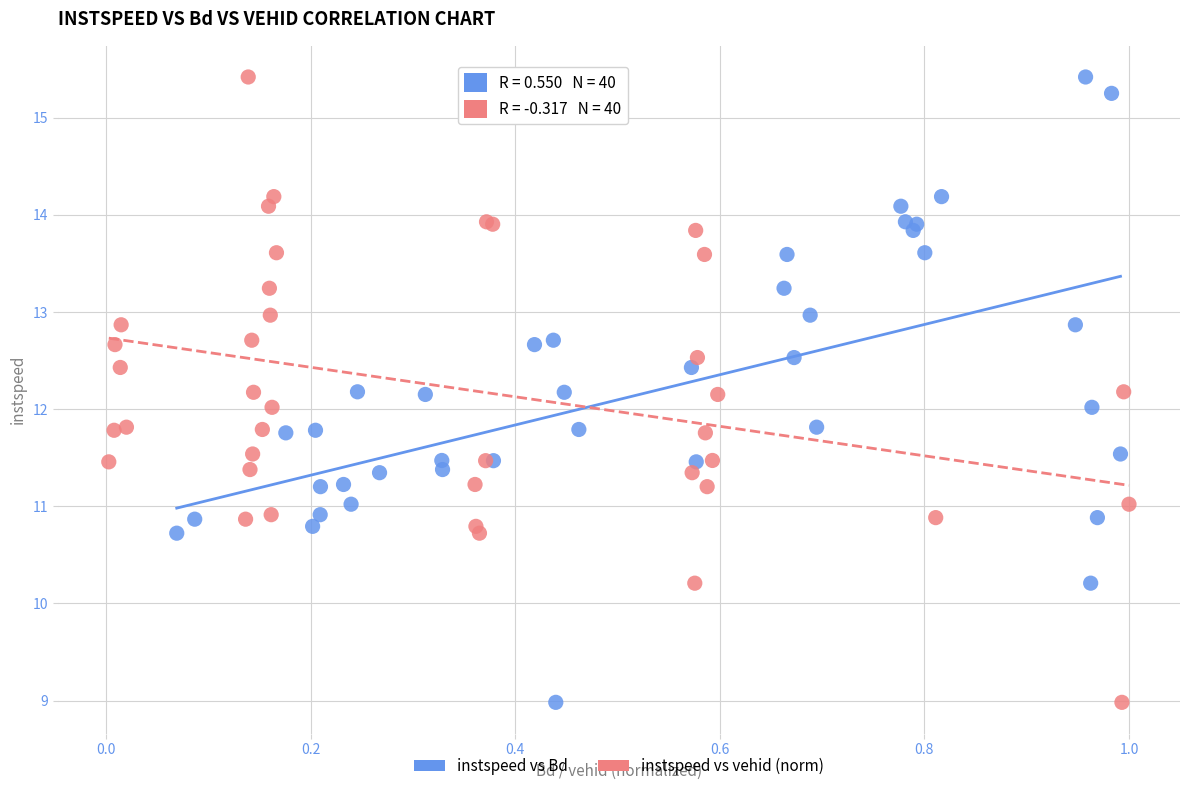

What are all the series names shown in the legend?

instspeed vs Bd, instspeed vs vehid (norm)